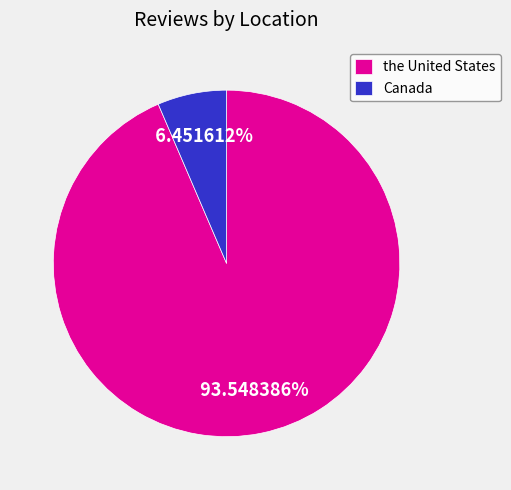

Which slice represents more than half of the pie?

the United States